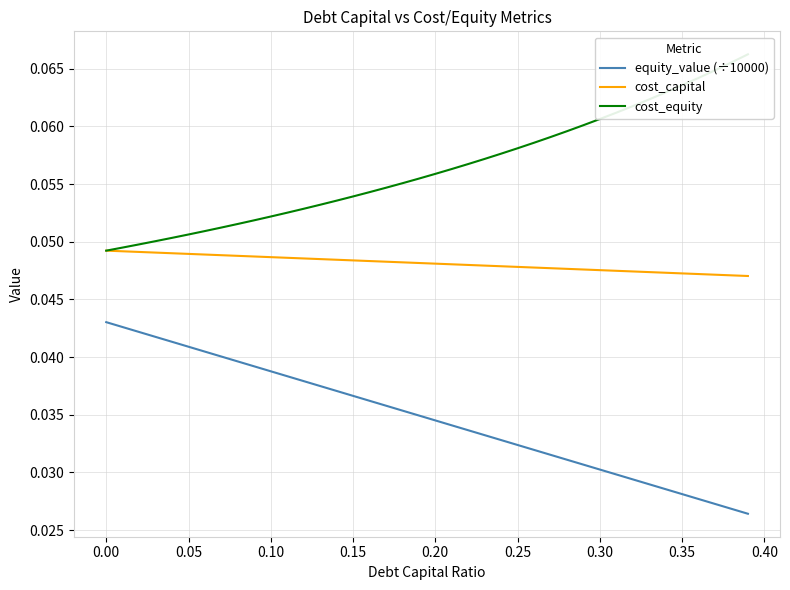

The value of cost_capital at 0.30 is 0.1. True or false?

False